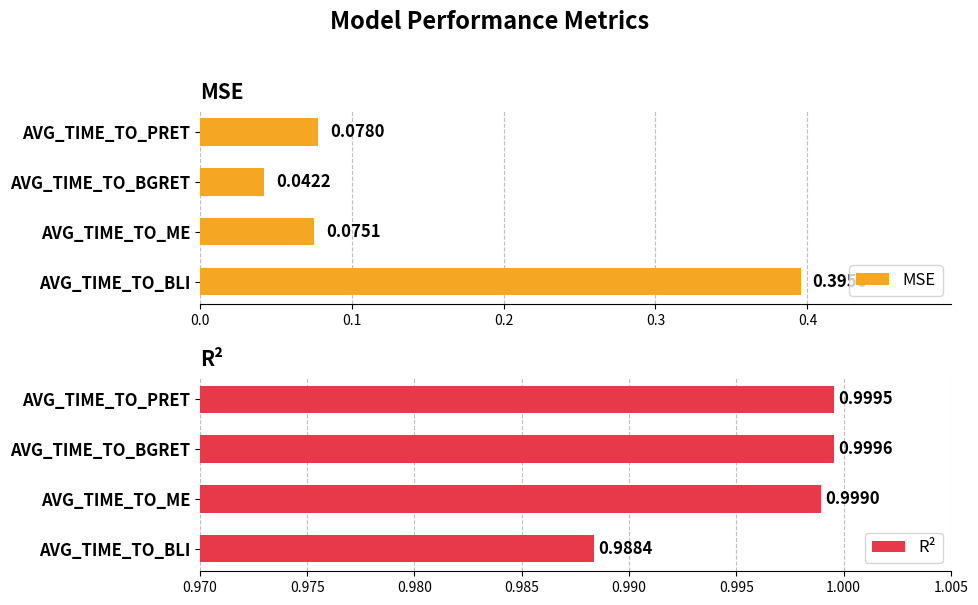

List the labels in order of MSE value, largest first.

AVG_TIME_TO_BLI, AVG_TIME_TO_PRET, AVG_TIME_TO_ME, AVG_TIME_TO_BGRET